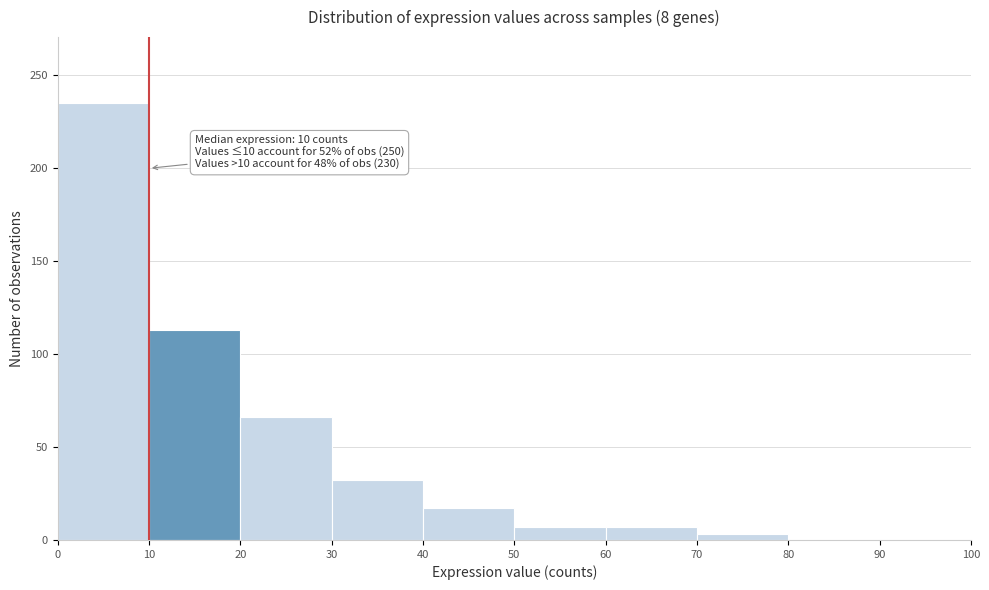

Which range on the x-axis has the tallest bar?

0 to 10